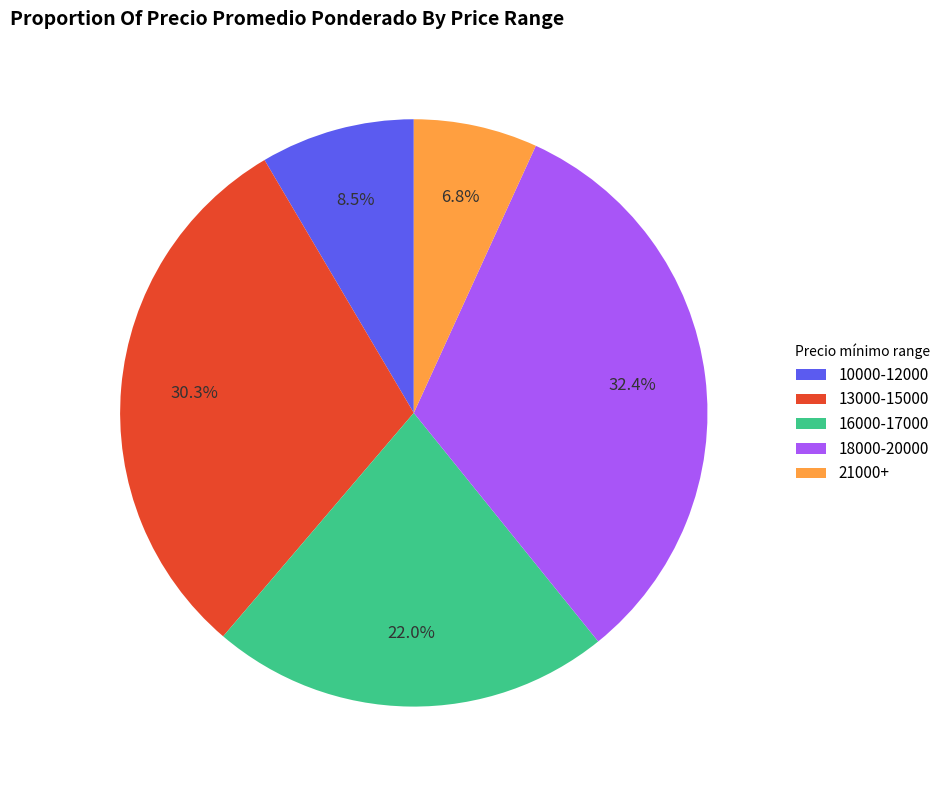

What is the ratio of the value at 18000-20000 to the value at 10000-12000?

3.8